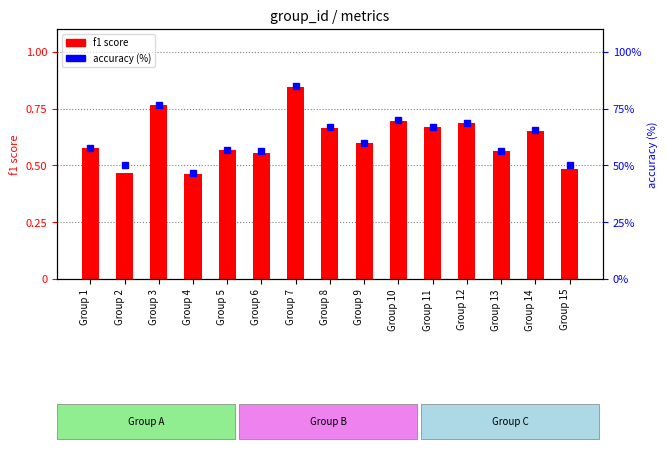

Rank the series at Group 4 from highest to lowest value.

accuracy (%), f1 score